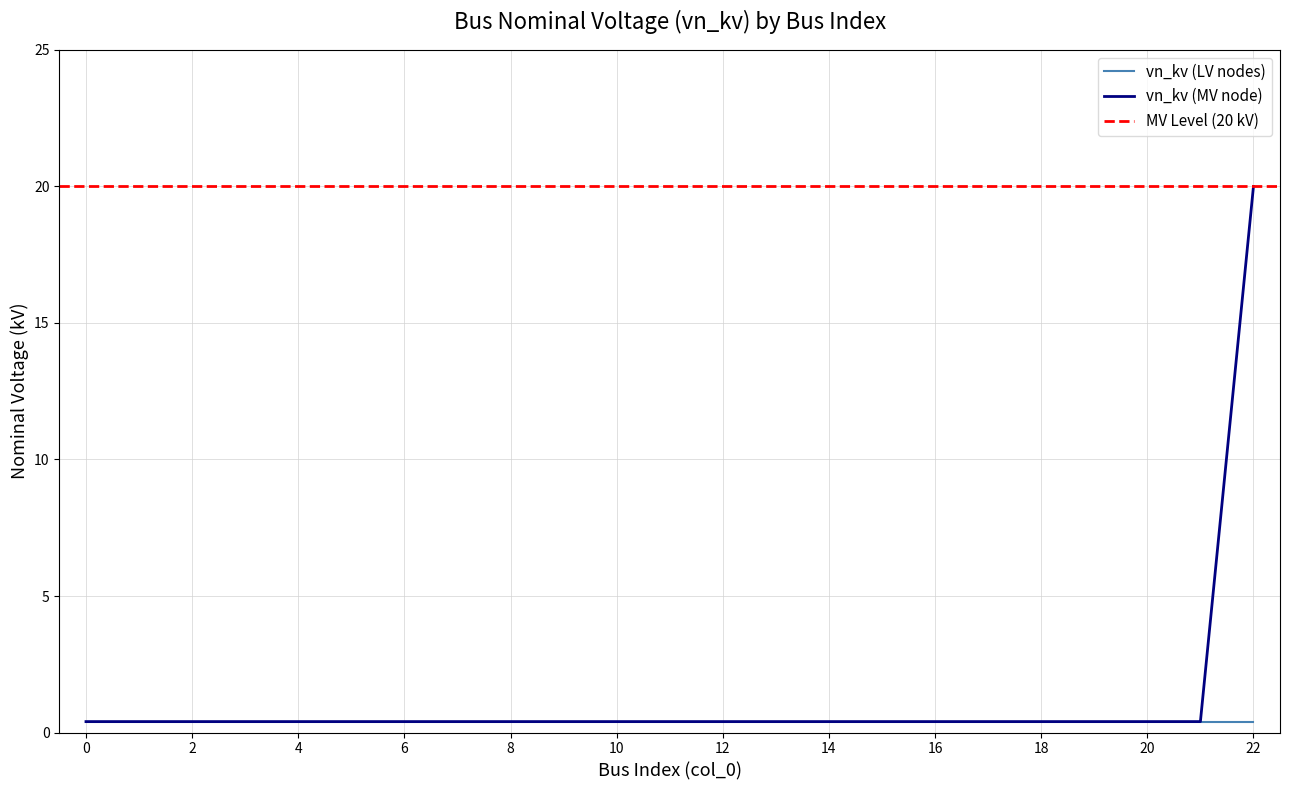

Which has a higher value, 16 or 7?

16